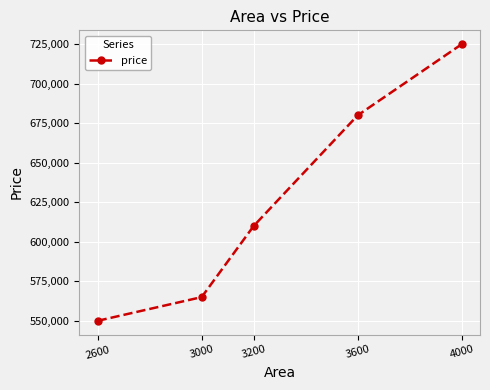

What is the minimum value shown in the chart?

550000